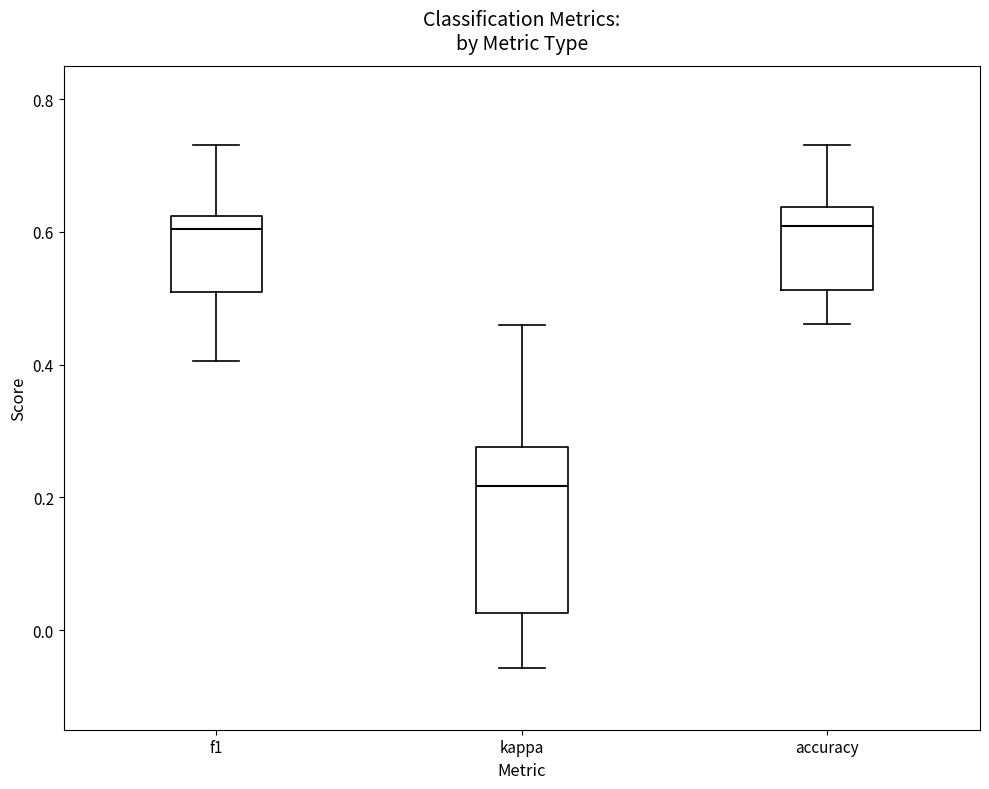

Reading left to right, transcribe this box plot: for each box, give where its median line is, the range the box spans, and where its two whiskers end, as read against the y-axis. The values are not printed on the chart, so give them approximately, as read against the axis.

f1: median 0.60, box 0.52 to 0.62, whiskers 0.40 to 0.74
kappa: median 0.22, box 0.02 to 0.28, whiskers -0.06 to 0.46
accuracy: median 0.60, box 0.52 to 0.64, whiskers 0.46 to 0.74